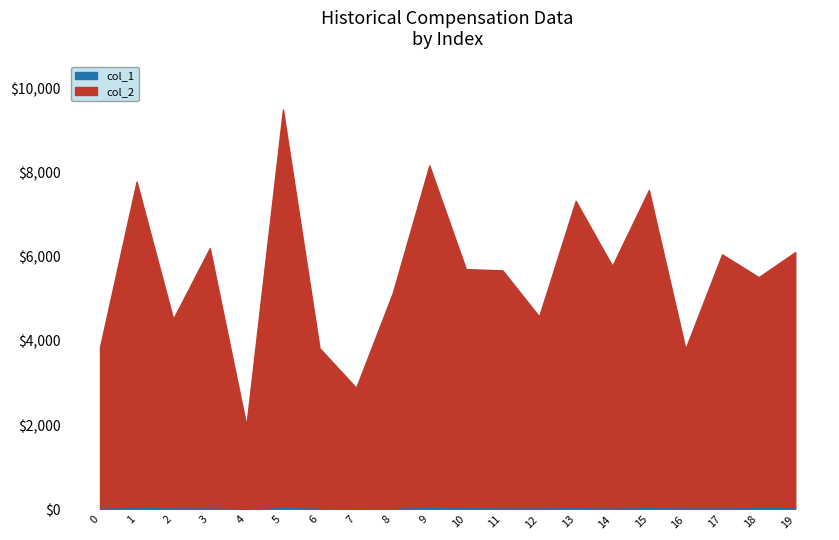

At which category does col_2 reach its first local valley?

2